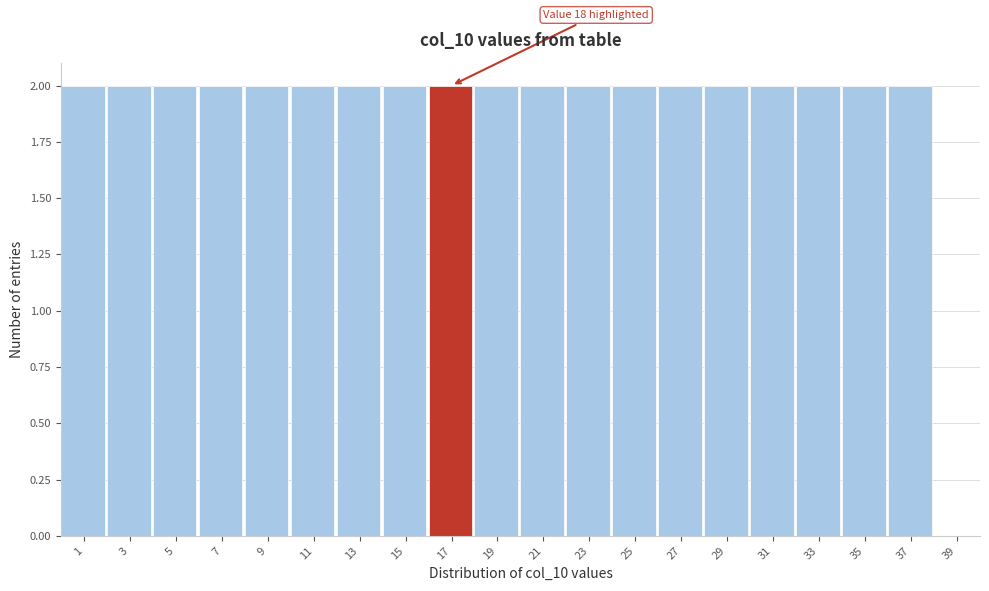

Reading right to left, list all the values displayed in this chart.

39=0	37=2	35=2	33=2	31=2	29=2	27=2	25=2	23=2	21=2	19=2	17=2	15=2	13=2	11=2	9=2	7=2	5=2	3=2	1=2